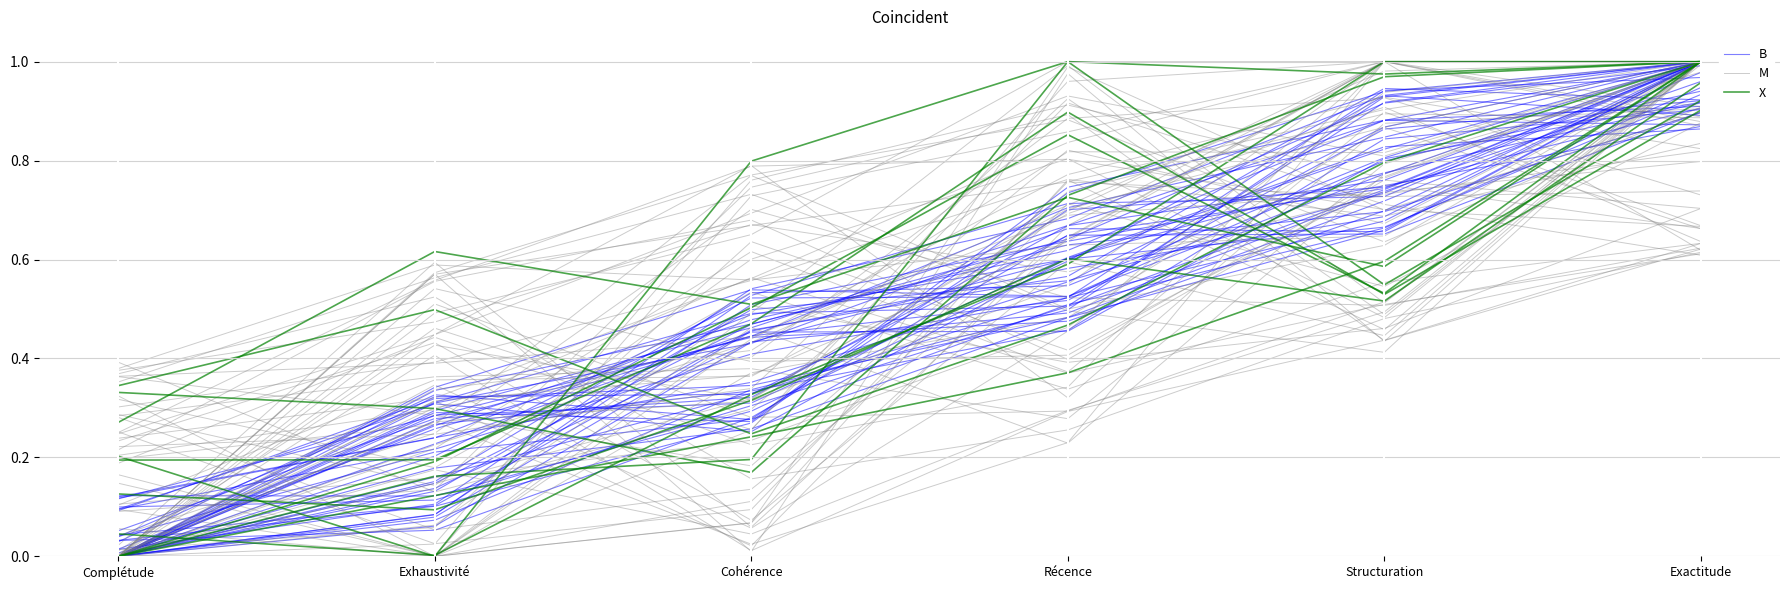

Read the M value at Complétude.

0.4